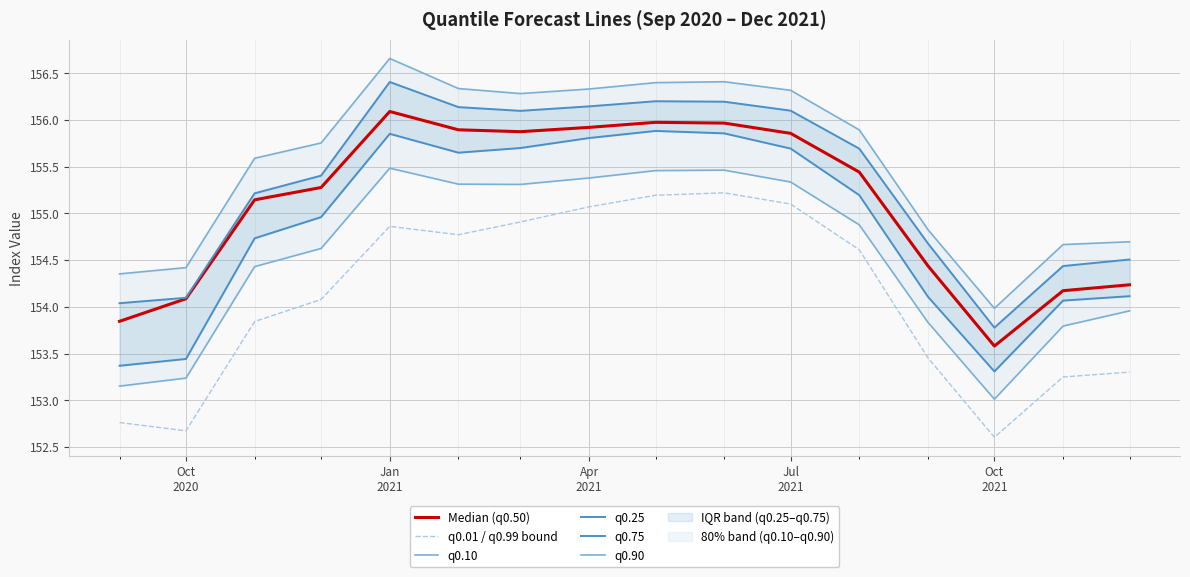

What is the minimum value for q0.01 / q0.99 bound?

152.6